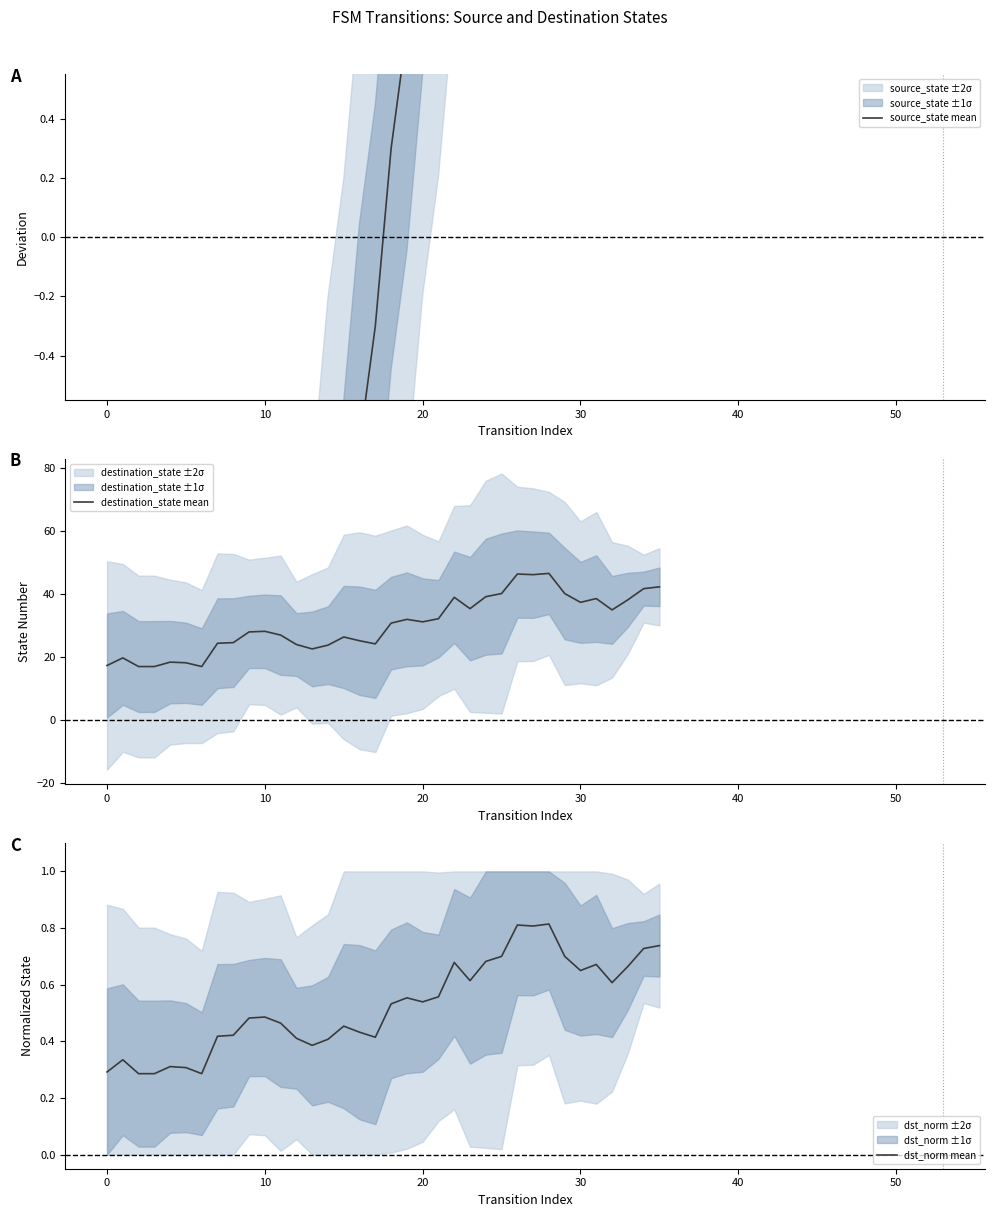

Reading left to right, list all the values displayed in this chart.

source_state mean: -8.2	-8.0	-7.7	-7.3	-6.7	-6.3	-5.7	-5.3	-4.7	-4.3	-3.7	-3.3	-2.7	-2.3	-1.7	-1.3	-0.7	-0.3	0.3	0.7	1.3	1.7	2.3	2.7	3.3	3.7	4.3	4.7	5.3	5.7	6.3	6.7	7.3	7.7	8.0	8.2
destination_state mean: 17.3	19.8	17.0	17.0	18.4	18.2	17.0	24.4	24.6	28.0	28.2	27.0	24.0	22.6	23.8	26.4	25.2	24.2	30.8	32.0	31.2	32.2	39.0	35.4	39.2	40.2	46.4	46.2	46.6	40.2	37.4	38.6	35.0	38.2	41.8	42.3
dst_norm mean: 0.3	0.3	0.3	0.3	0.3	0.3	0.3	0.4	0.4	0.5	0.5	0.5	0.4	0.4	0.4	0.5	0.4	0.4	0.5	0.6	0.5	0.6	0.7	0.6	0.7	0.7	0.8	0.8	0.8	0.7	0.7	0.7	0.6	0.7	0.7	0.7